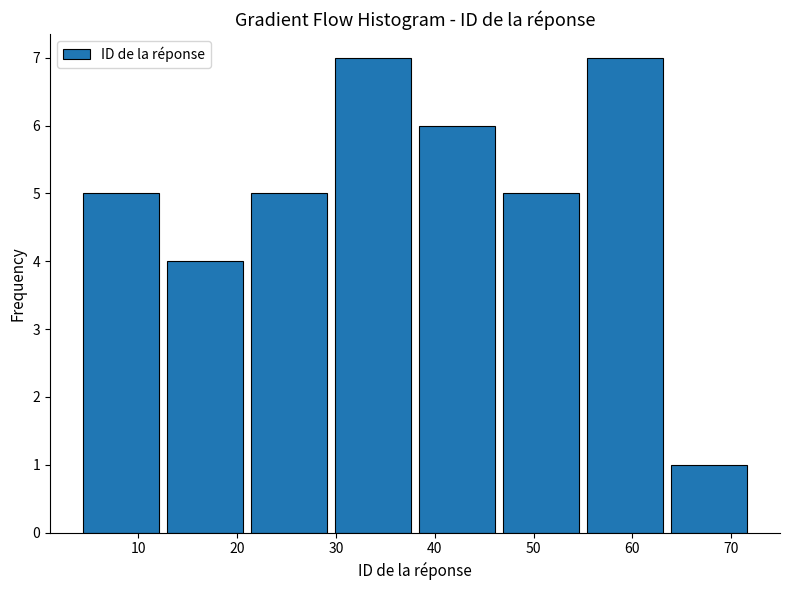

Reading left to right, transcribe this chart: for each bar, give the range it covers on the x-axis and its height. Neither the bar edges nor the heights are printed on the chart, so give them approximately, as read against the axes.

4.0 to 12.5: 5
12.5 to 21.0: 4
21.0 to 29.5: 5
29.5 to 38.0: 7
38.0 to 46.5: 6
46.5 to 55.0: 5
55.0 to 63.5: 7
63.5 to 72.0: 1